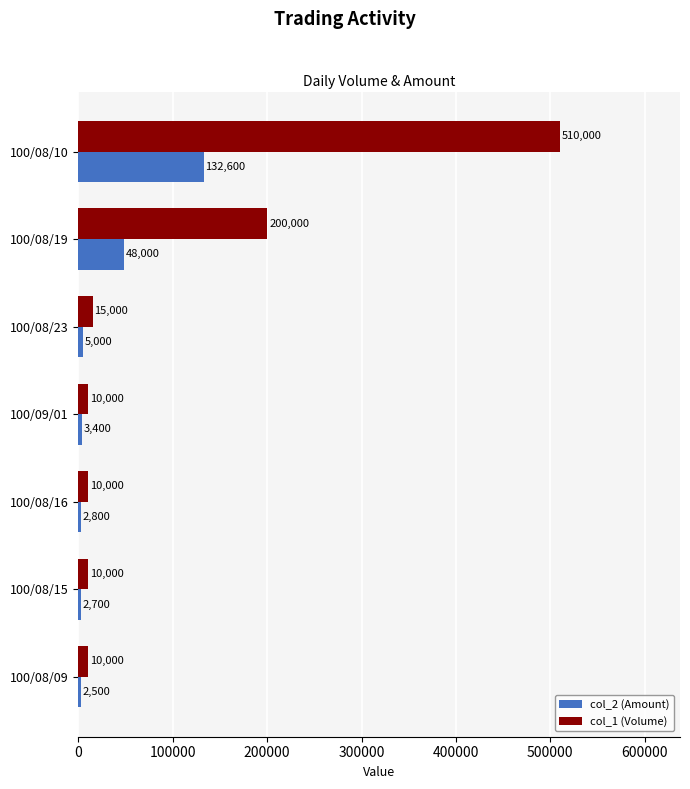

At which label is col_2 (Amount) closest to 67550?

100/08/19